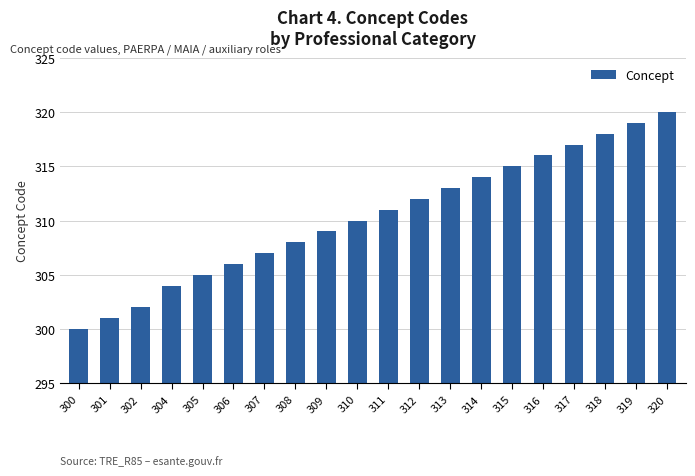

List the labels in order of value, largest first.

320, 319, 318, 317, 316, 315, 314, 313, 312, 311, 310, 309, 308, 307, 306, 305, 304, 302, 301, 300